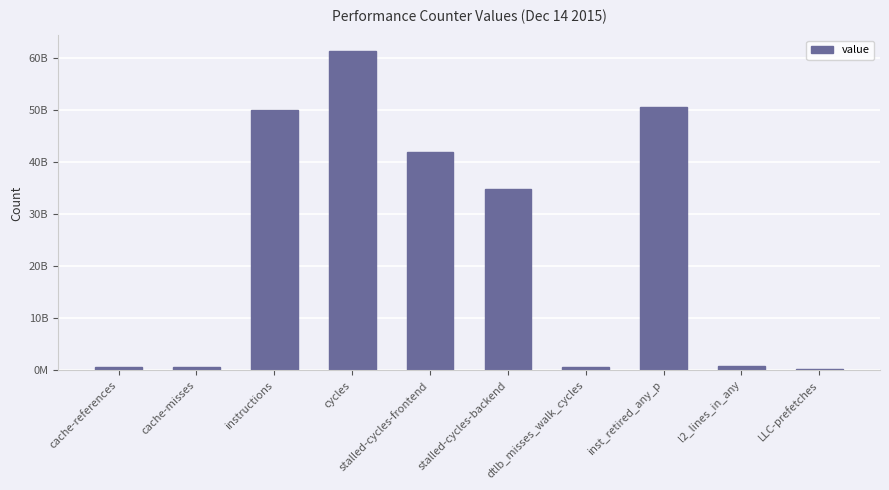

What is the difference between the maximum and minimum values?

61018659005